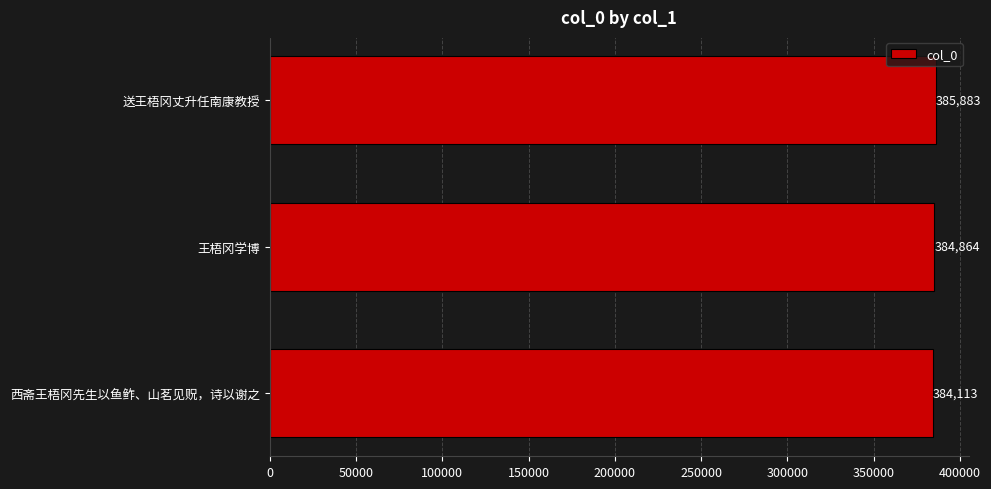

What is the sum of all values?

1154860